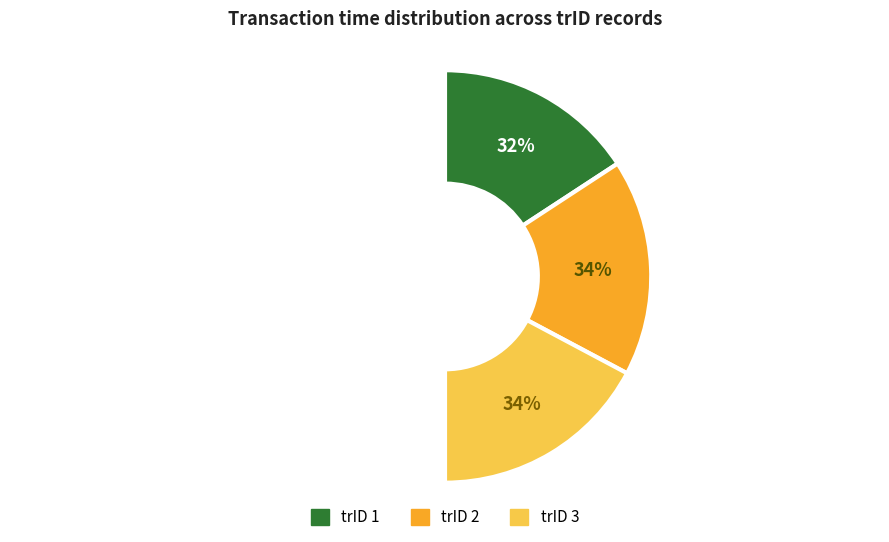

To the nearest percent, what is the combined percentage of 1 and 3?

66%